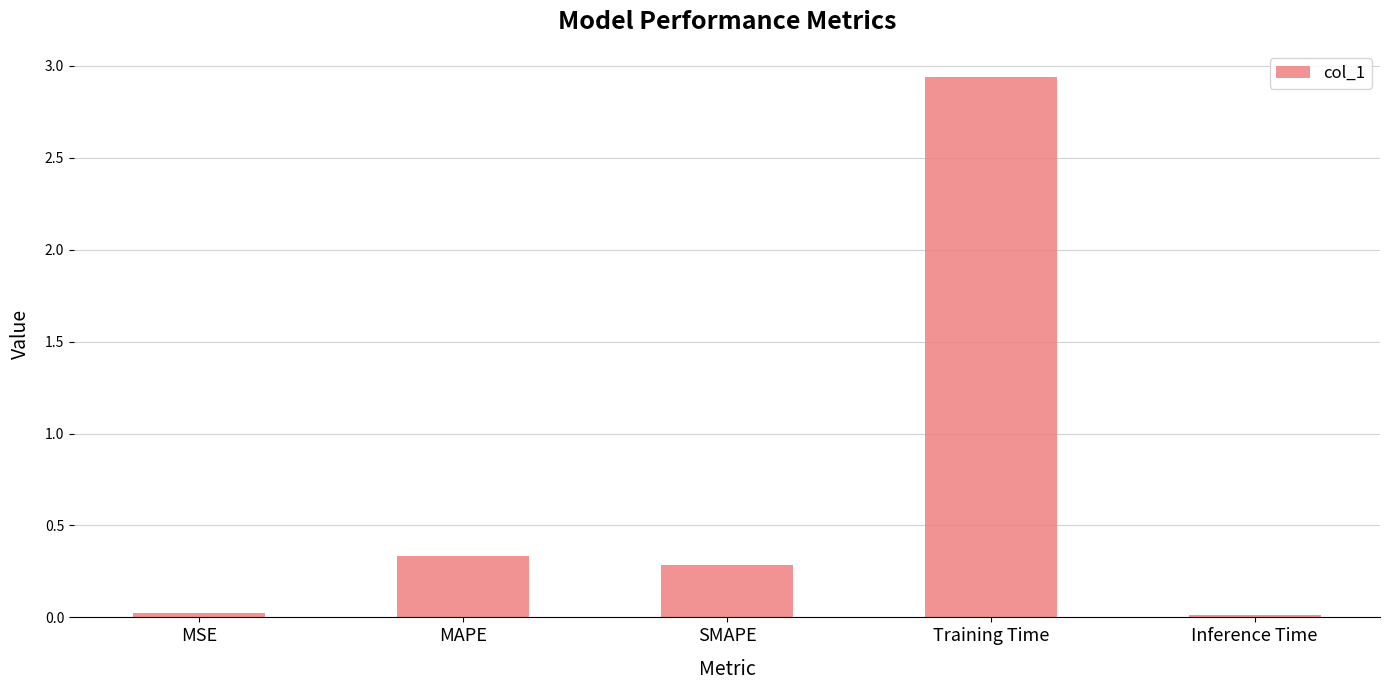

What is the average value?

0.7